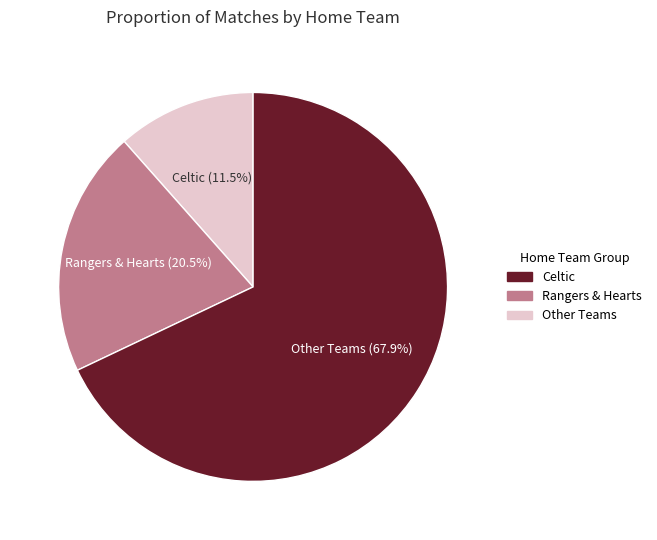

Does any single category account for the majority?

Yes